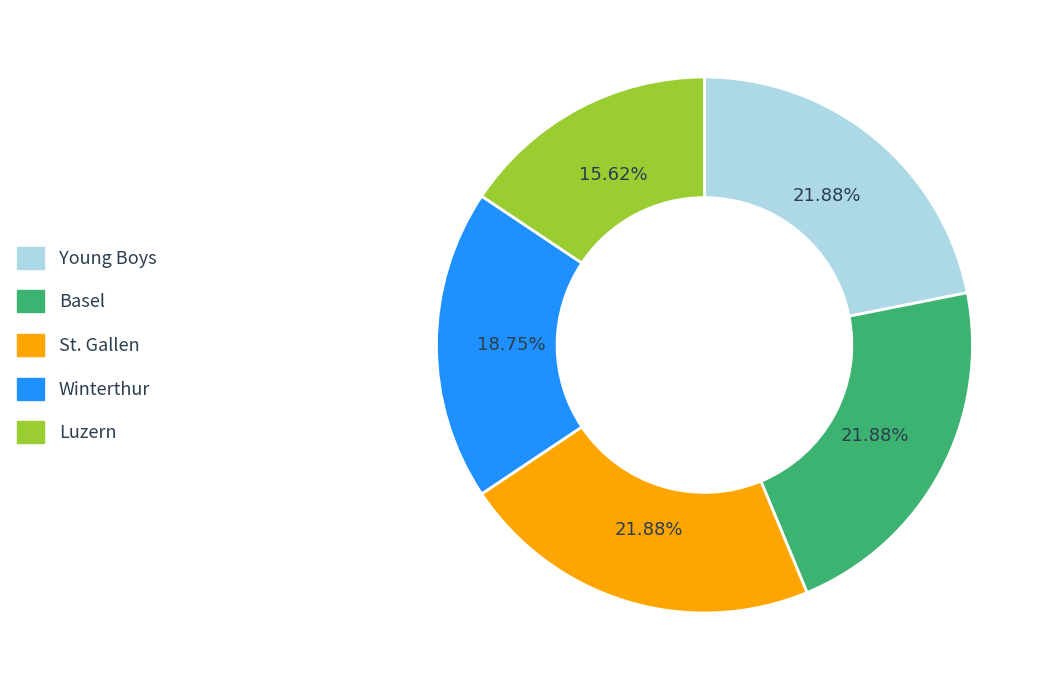

Which category has the smallest portion of the pie?

Luzern